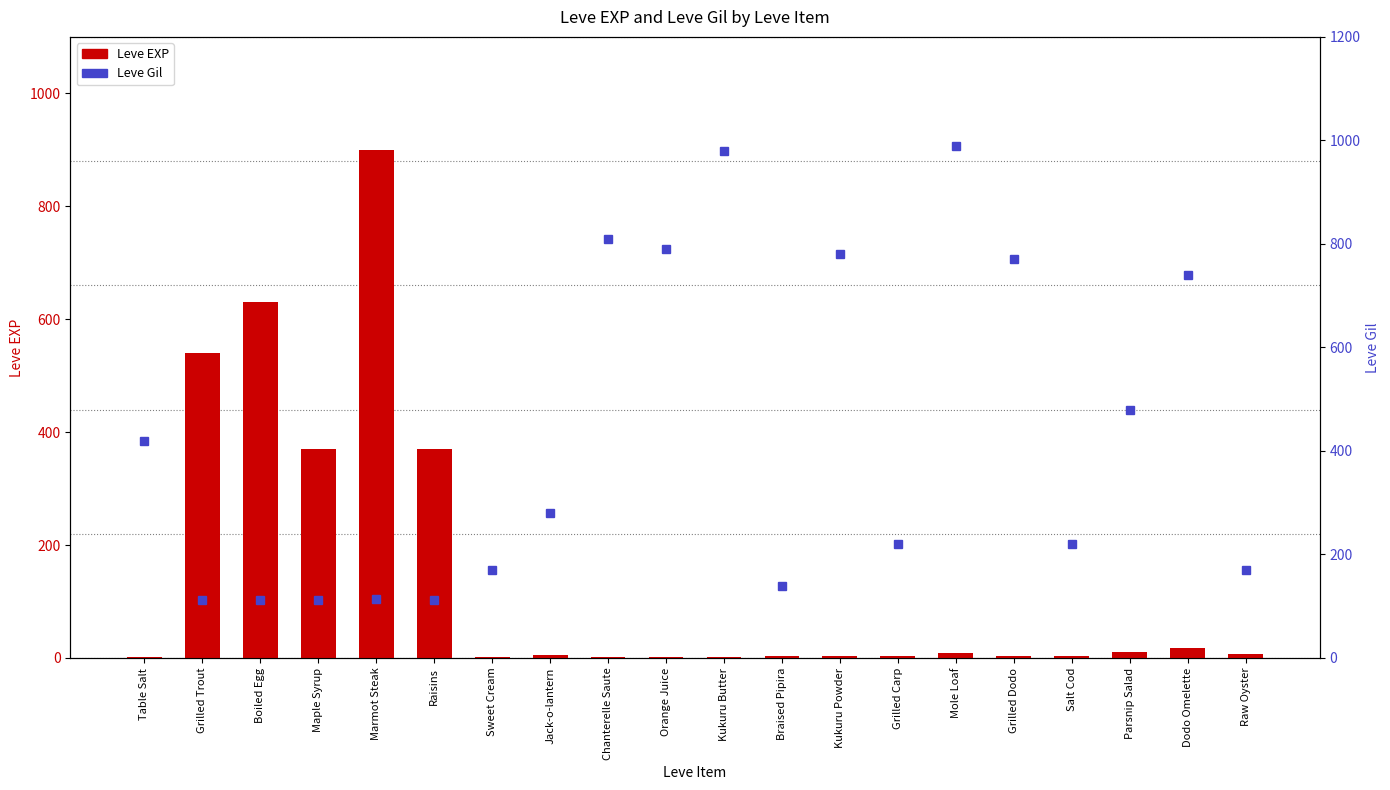

What are all the series names shown in the legend?

Leve EXP, Leve Gil